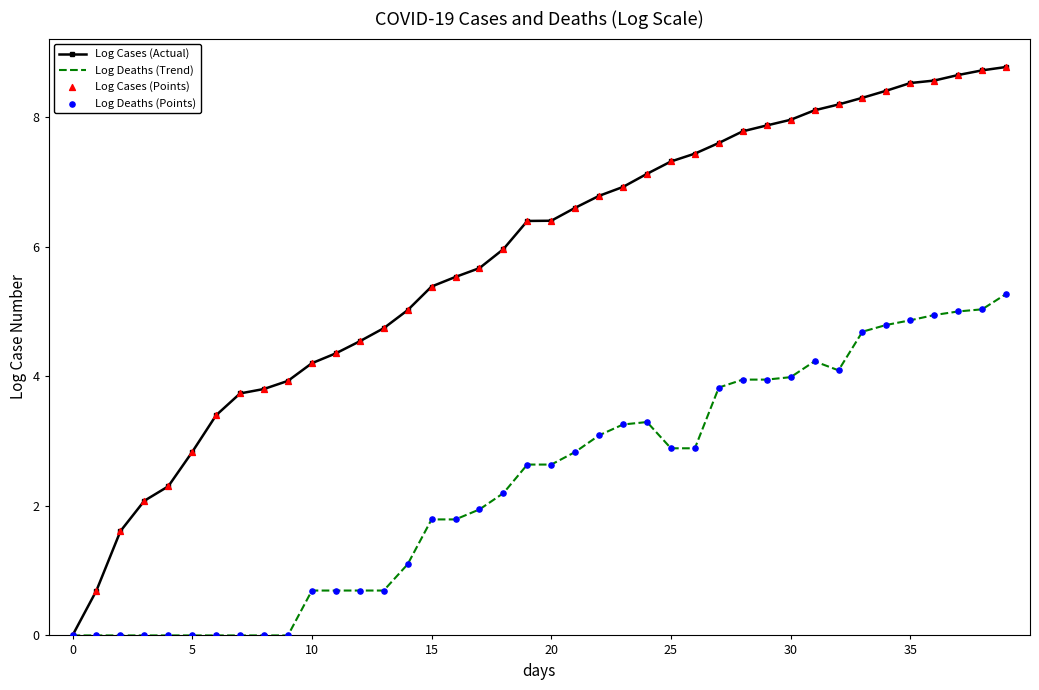

Which series has the largest total across all categories?

Log Cases (Actual)